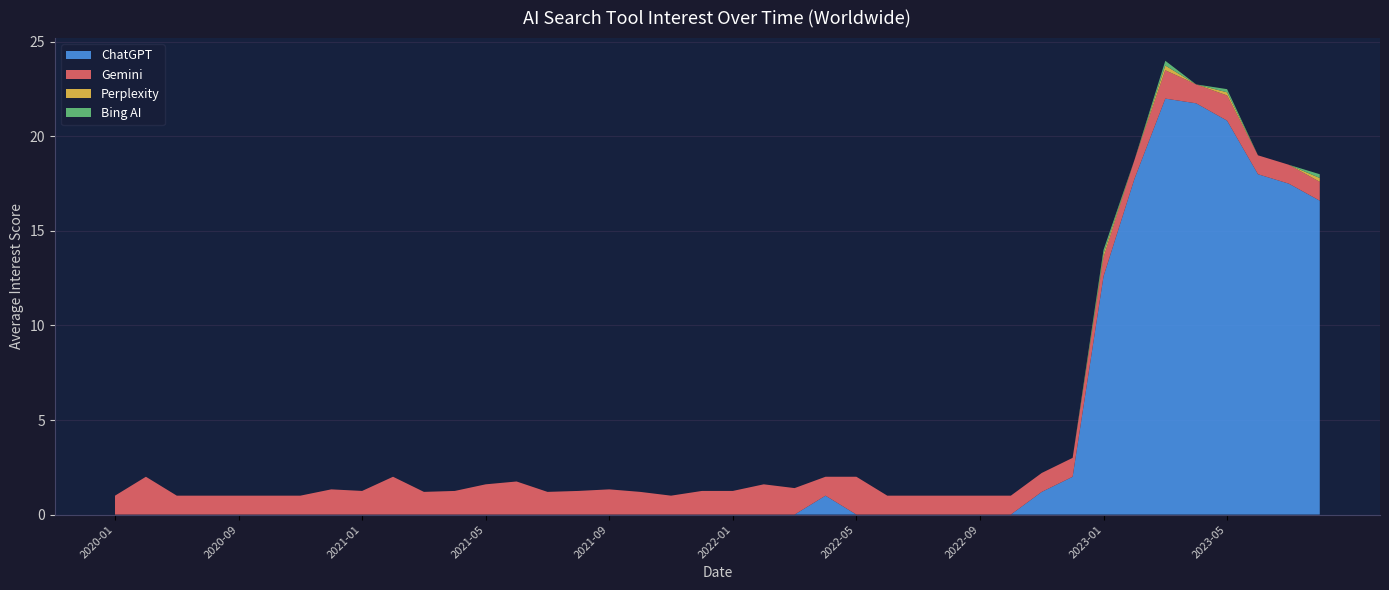

Reading left to right, extract all data points from this chart.

ChatGPT: 2020-01=0.0	2020-04=0.0	2020-06=0.0	2020-08=0.0	2020-09=0.0	2020-10=0.0	2020-11=0.0	2020-12=0.0	2021-01=0.0	2021-02=0.0	2021-03=0.0	2021-04=0.0	2021-05=0.0	2021-06=0.0	2021-07=0.0	2021-08=0.0	2021-09=0.0	2021-10=0.0	2021-11=0.0	2021-12=0.0	2022-01=0.0	2022-02=0.0	2022-03=0.0	2022-04=1.0	2022-05=0.0	2022-06=0.0	2022-07=0.0	2022-08=0.0	2022-09=0.0	2022-10=0.0	2022-11=1.2	2022-12=2.0	2023-01=12.6	2023-02=17.8	2023-03=22.0	2023-04=21.8	2023-05=20.8	2023-06=18.0	2023-07=17.5	2023-08=16.6
Gemini: 2020-01=1.0	2020-04=2.0	2020-06=1.0	2020-08=1.0	2020-09=1.0	2020-10=1.0	2020-11=1.0	2020-12=1.3	2021-01=1.2	2021-02=2.0	2021-03=1.2	2021-04=1.2	2021-05=1.6	2021-06=1.8	2021-07=1.2	2021-08=1.2	2021-09=1.3	2021-10=1.2	2021-11=1.0	2021-12=1.2	2022-01=1.2	2022-02=1.6	2022-03=1.4	2022-04=1.0	2022-05=2.0	2022-06=1.0	2022-07=1.0	2022-08=1.0	2022-09=1.0	2022-10=1.0	2022-11=1.0	2022-12=1.0	2023-01=1.0	2023-02=1.0	2023-03=1.5	2023-04=1.0	2023-05=1.3	2023-06=1.0	2023-07=1.0	2023-08=1.0
Perplexity: 2020-01=0.0	2020-04=0.0	2020-06=0.0	2020-08=0.0	2020-09=0.0	2020-10=0.0	2020-11=0.0	2020-12=0.0	2021-01=0.0	2021-02=0.0	2021-03=0.0	2021-04=0.0	2021-05=0.0	2021-06=0.0	2021-07=0.0	2021-08=0.0	2021-09=0.0	2021-10=0.0	2021-11=0.0	2021-12=0.0	2022-01=0.0	2022-02=0.0	2022-03=0.0	2022-04=0.0	2022-05=0.0	2022-06=0.0	2022-07=0.0	2022-08=0.0	2022-09=0.0	2022-10=0.0	2022-11=0.0	2022-12=0.0	2023-01=0.2	2023-02=0.0	2023-03=0.2	2023-04=0.0	2023-05=0.2	2023-06=0.0	2023-07=0.0	2023-08=0.2
Bing AI: 2020-01=0.0	2020-04=0.0	2020-06=0.0	2020-08=0.0	2020-09=0.0	2020-10=0.0	2020-11=0.0	2020-12=0.0	2021-01=0.0	2021-02=0.0	2021-03=0.0	2021-04=0.0	2021-05=0.0	2021-06=0.0	2021-07=0.0	2021-08=0.0	2021-09=0.0	2021-10=0.0	2021-11=0.0	2021-12=0.0	2022-01=0.0	2022-02=0.0	2022-03=0.0	2022-04=0.0	2022-05=0.0	2022-06=0.0	2022-07=0.0	2022-08=0.0	2022-09=0.0	2022-10=0.0	2022-11=0.0	2022-12=0.0	2023-01=0.2	2023-02=0.0	2023-03=0.2	2023-04=0.0	2023-05=0.2	2023-06=0.0	2023-07=0.0	2023-08=0.2